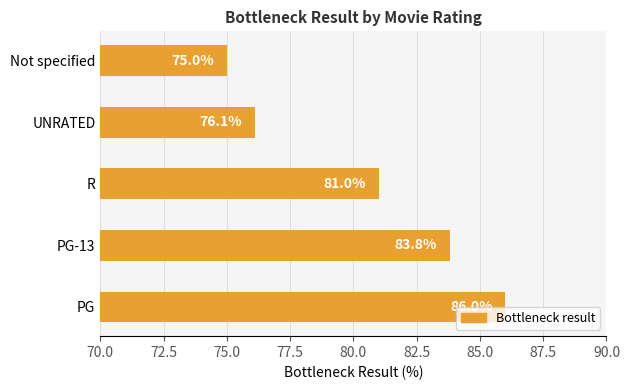

Reading bottom to top, what are all the values shown in this chart?

86.0	83.8	81.0	76.1	75.0